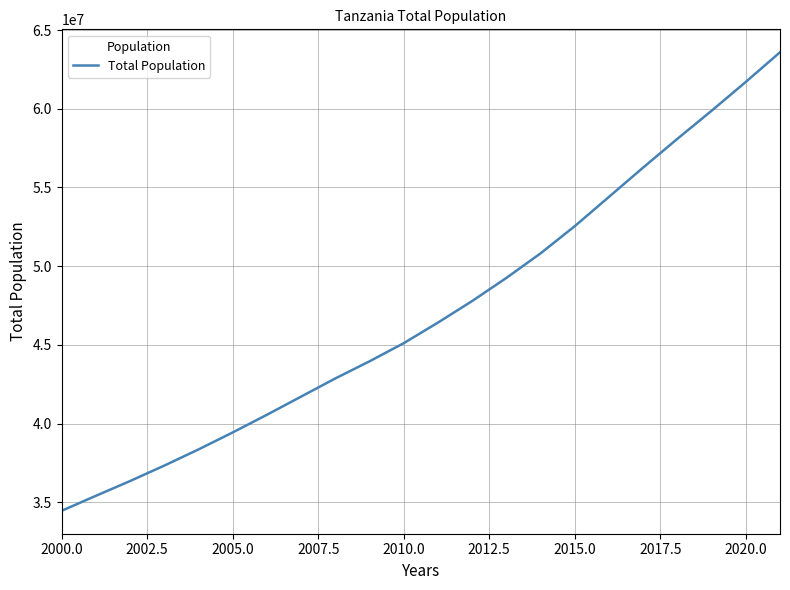

Is this an area chart (filled region under the line)?

No